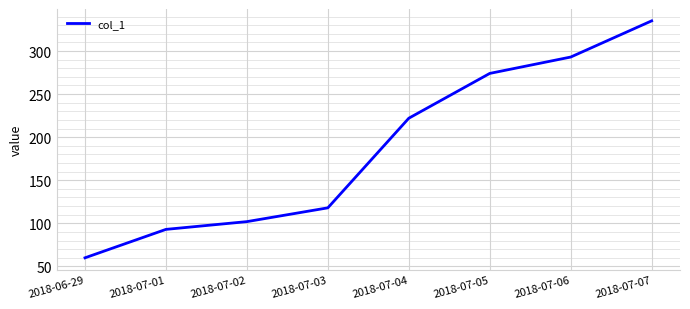

Reading left to right, what are all the values shown in this chart?

60	93	102	118	222	274	293	335